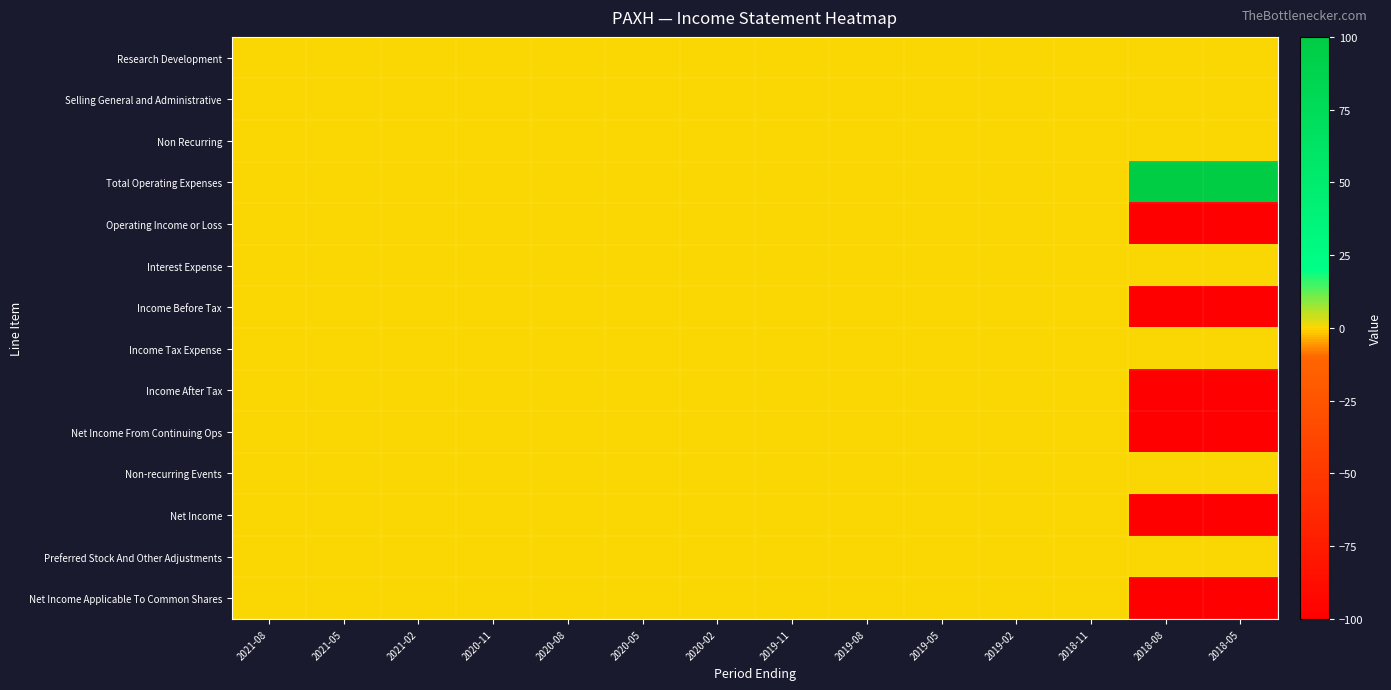

List the series in order of their peak value, lowest first.

Research Development, Selling General and Administrative, Non Recurring, Operating Income or Loss, Interest Expense, Income Before Tax, Income Tax Expense, Income After Tax, Net Income From Continuing Ops, Non-recurring Events, Net Income, Preferred Stock And Other Adjustments, Net Income Applicable To Common Shares, Total Operating Expenses